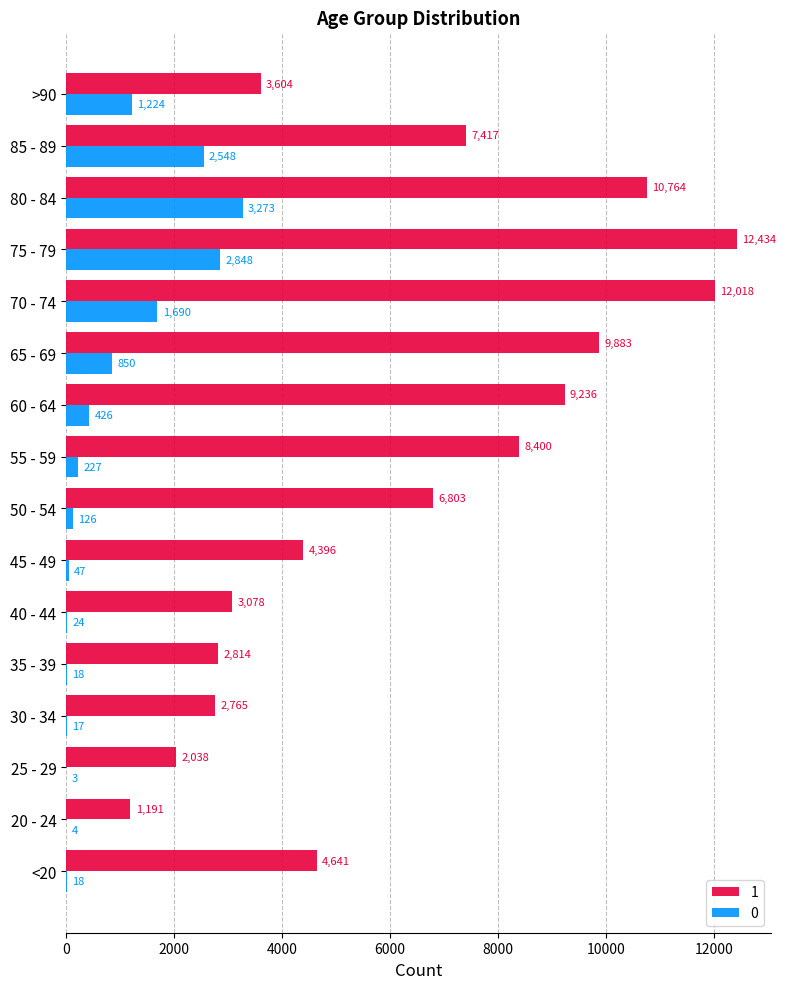

Where is 1 nearest to the value 6812?

50 - 54